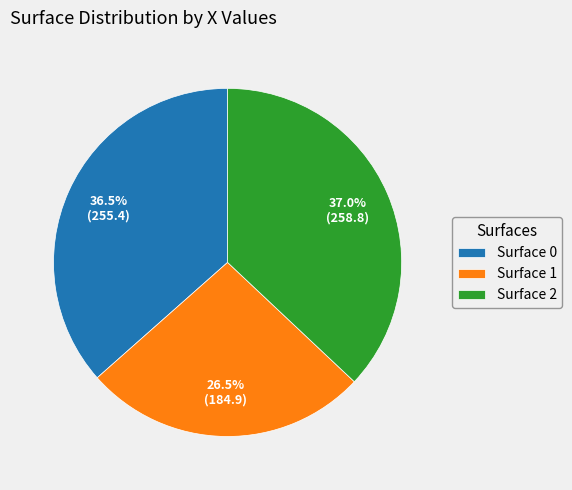

Do Surface 1 and Surface 2 together represent more than half of the pie?

Yes